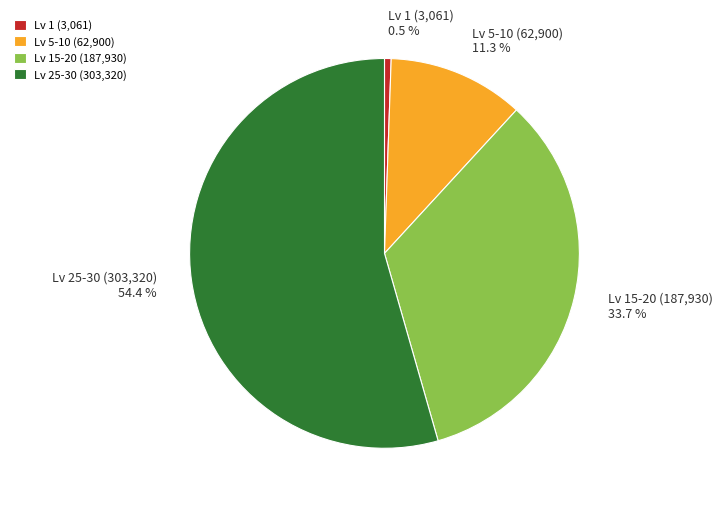

How many slices are in this pie chart?

4